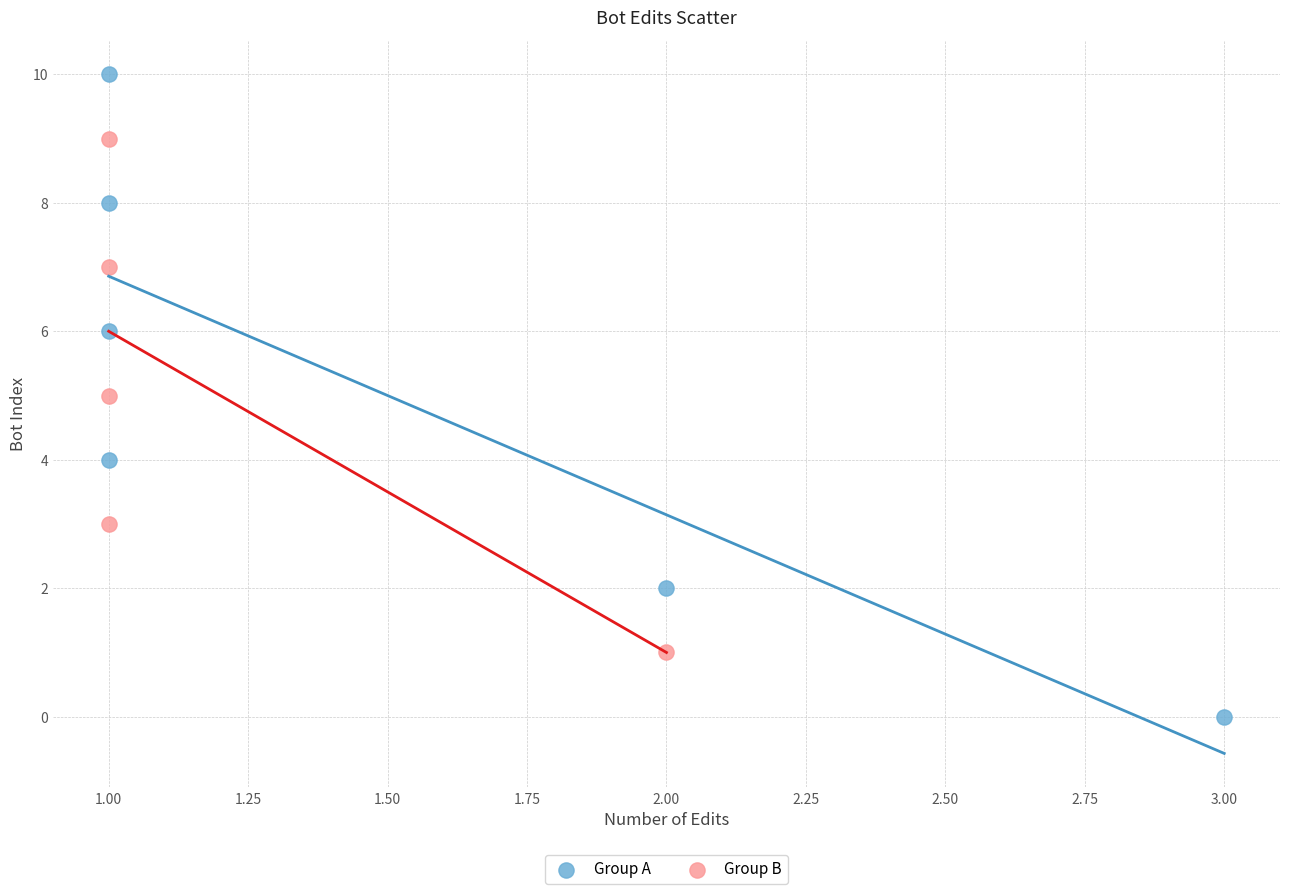

Which series contains the highest Y value?

Group A